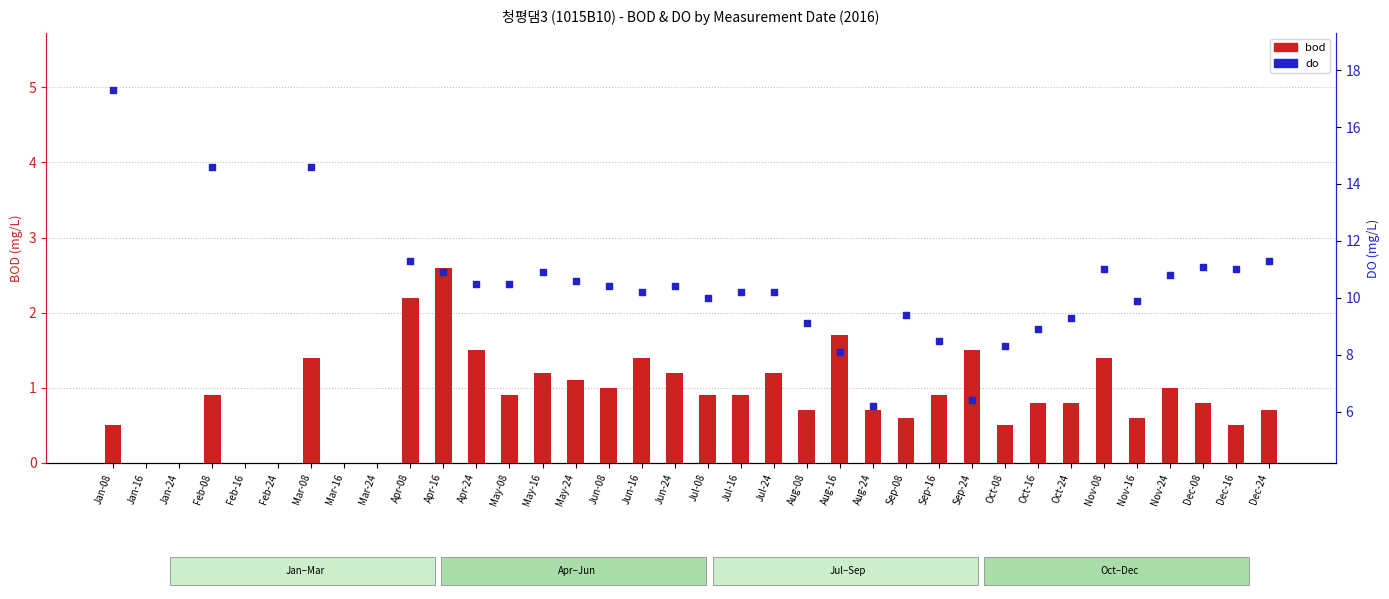

Which series contains the highest Y value?

do